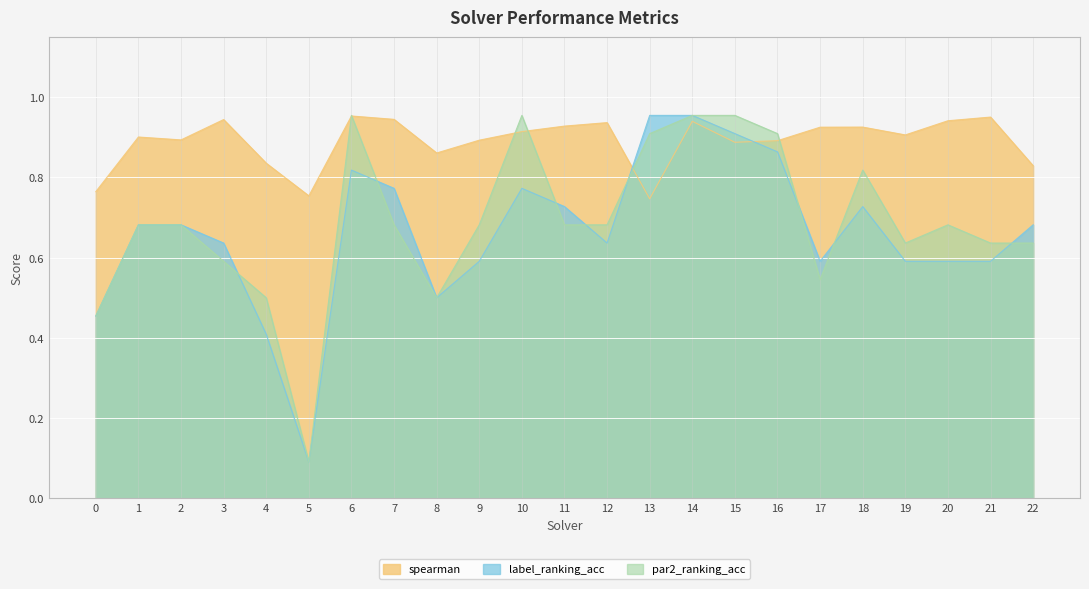

In spearman, how many points are higher than both neighbors (excluding endpoints)?

7